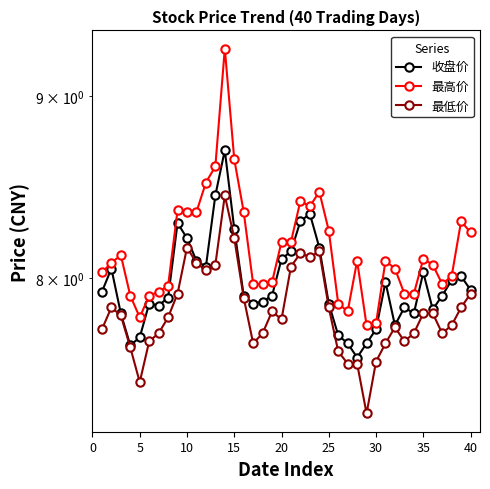

True or false: 最高价 has more than 2 interior local peaks.

True